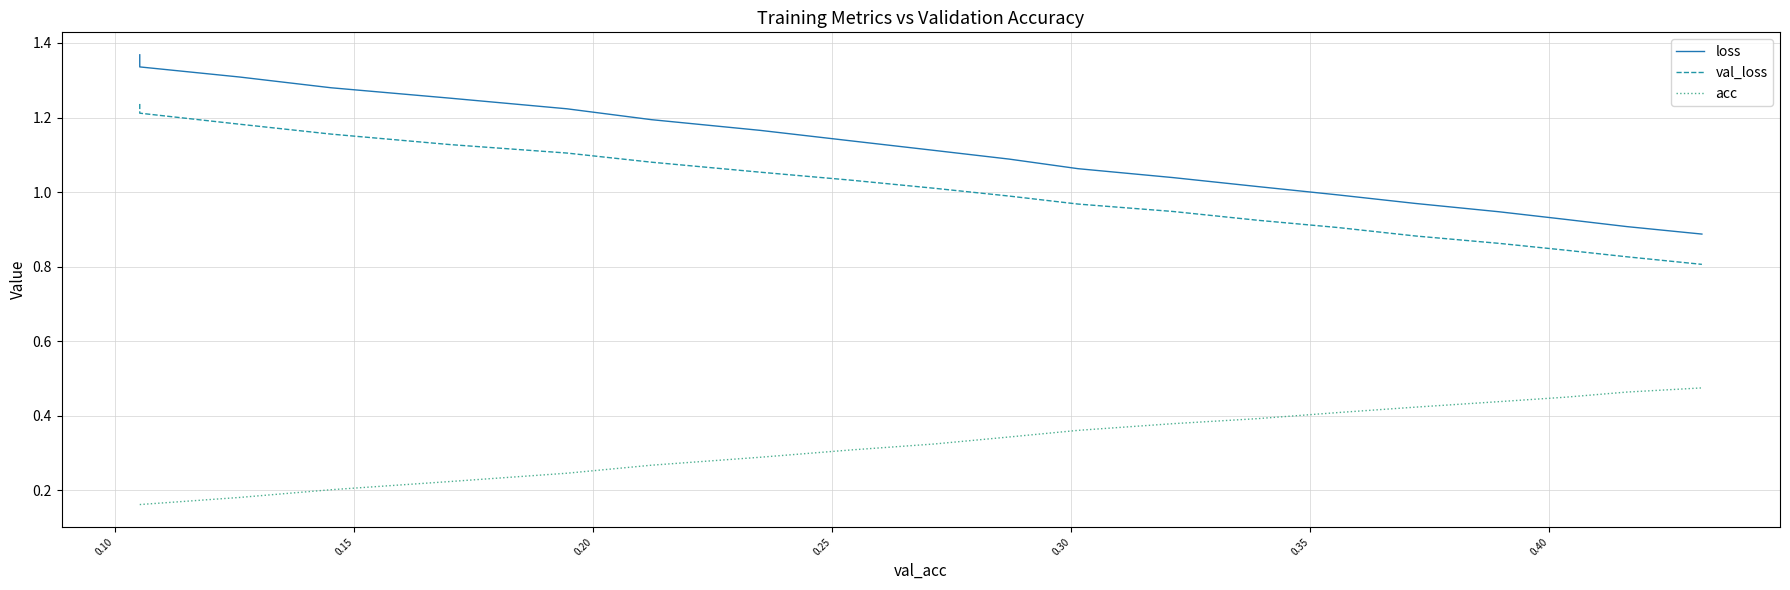

Which series has the widest spread of values?

loss